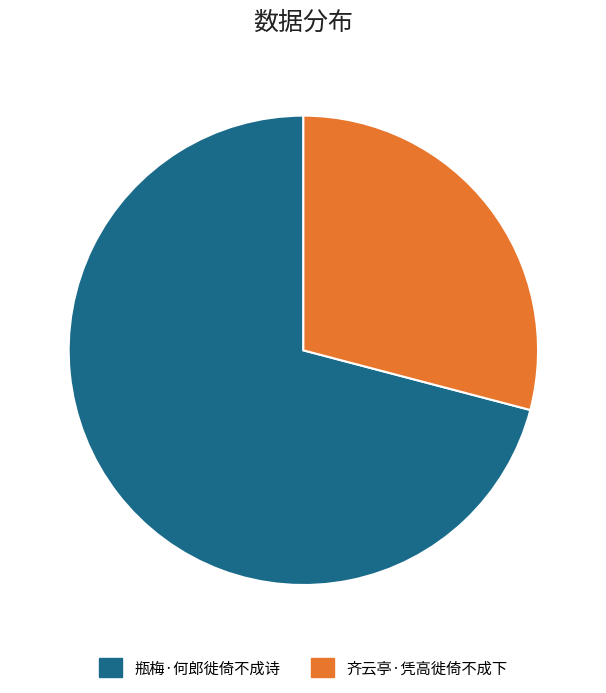

Is there a majority slice in this chart?

Yes